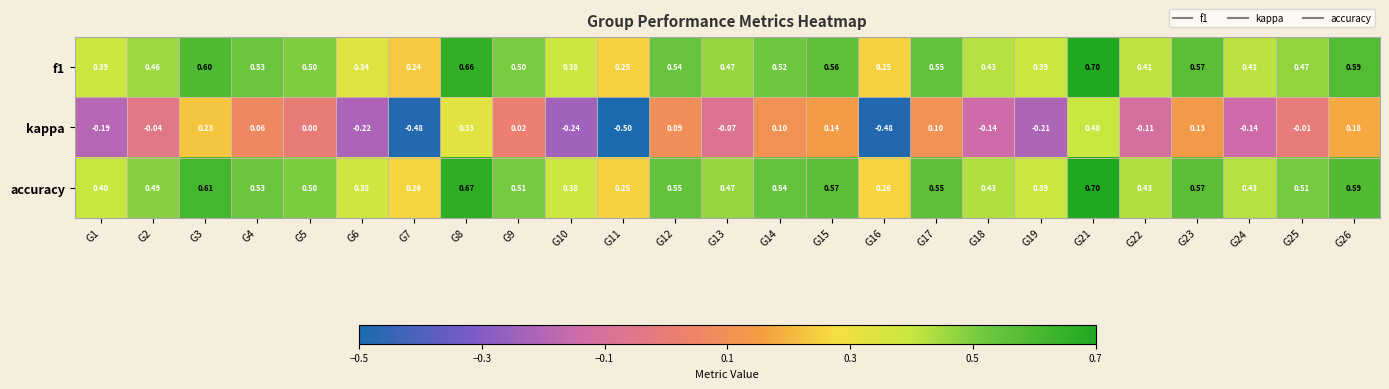

Which series has the largest total across all categories?

accuracy